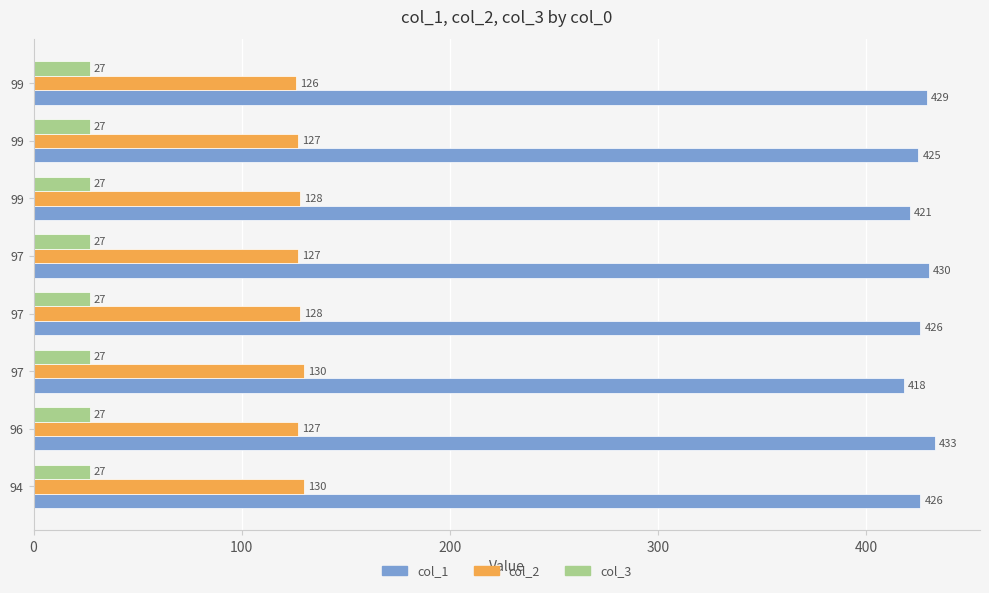

How many values in the col_2 series are below 128?

4